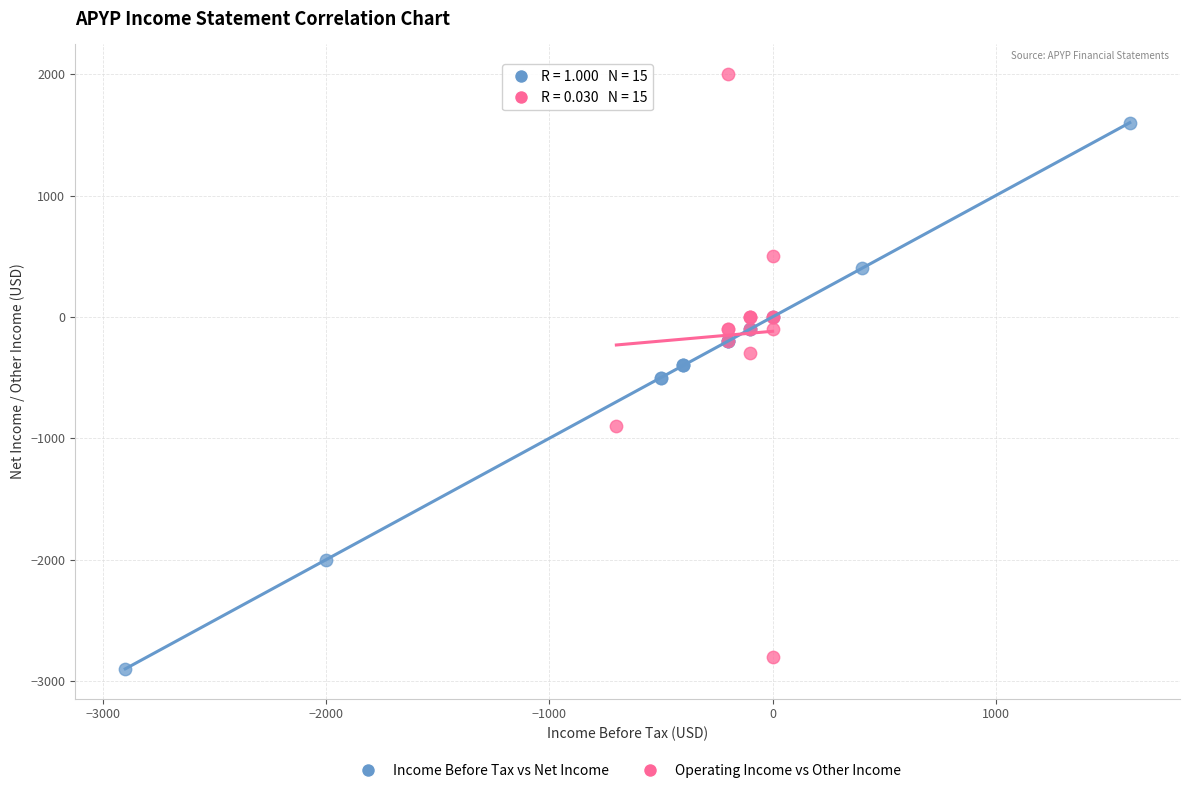

Which series has the largest Y range (max minus min)?

Operating Income vs Other Income